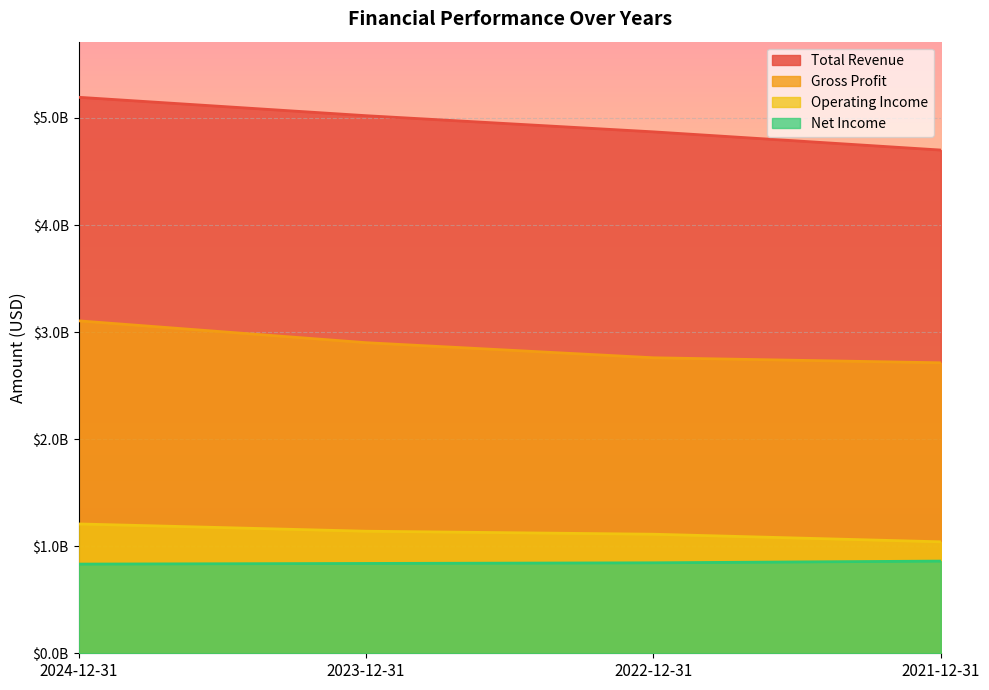

What is the spread (max minus min) of values at 2023-12-31?

4182000000